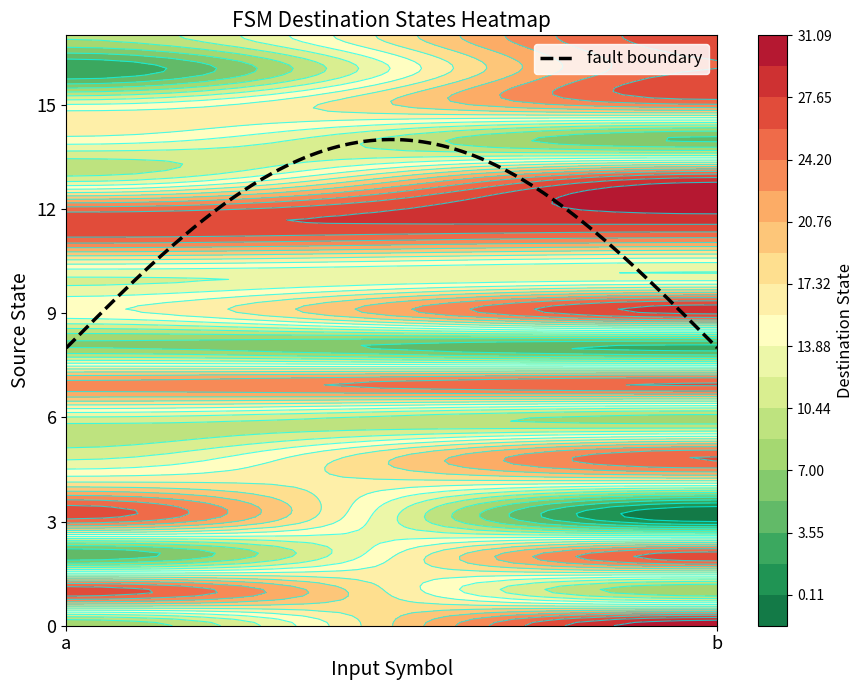

Which series has the largest total across all categories?

12